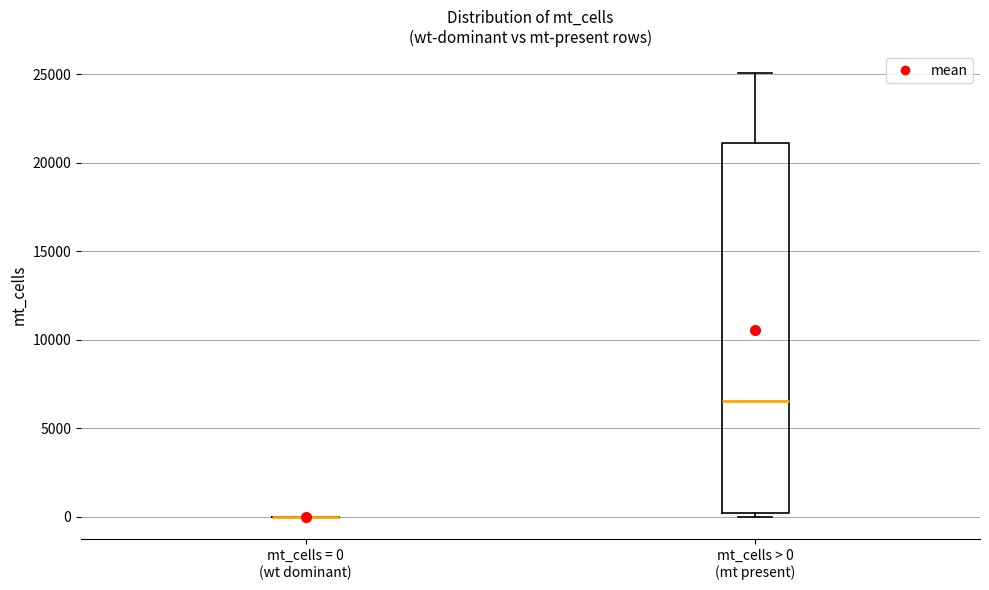

Where does the median line of the box for mt_cells > 0 (mt present) sit on the y-axis? The values are not printed on the chart, so give them approximately, as read against the axis.

6500